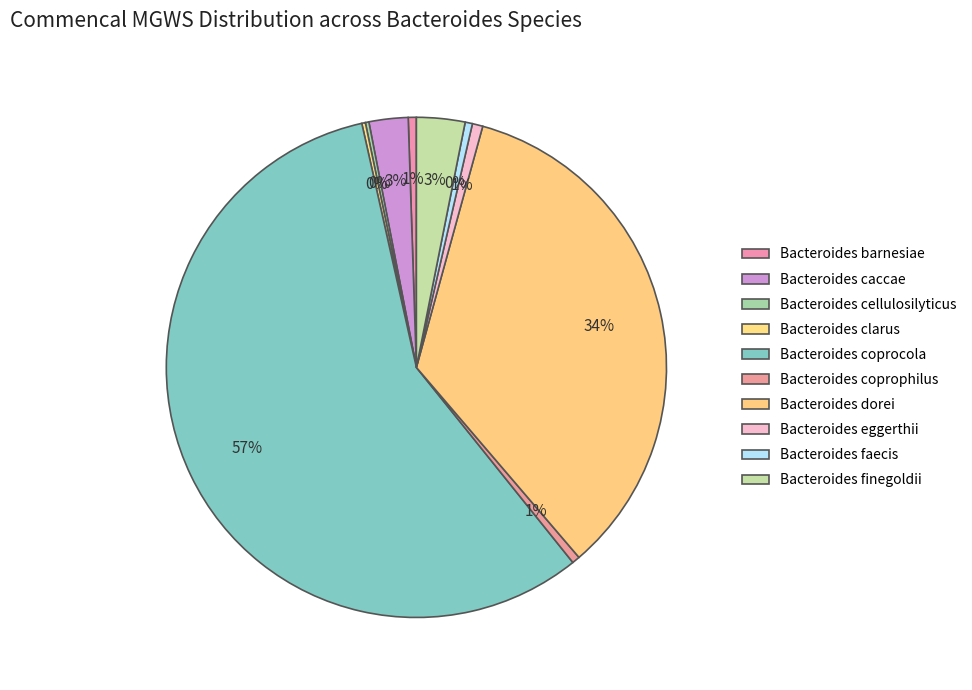

Which slice is the largest?

Bacteroides coprocola